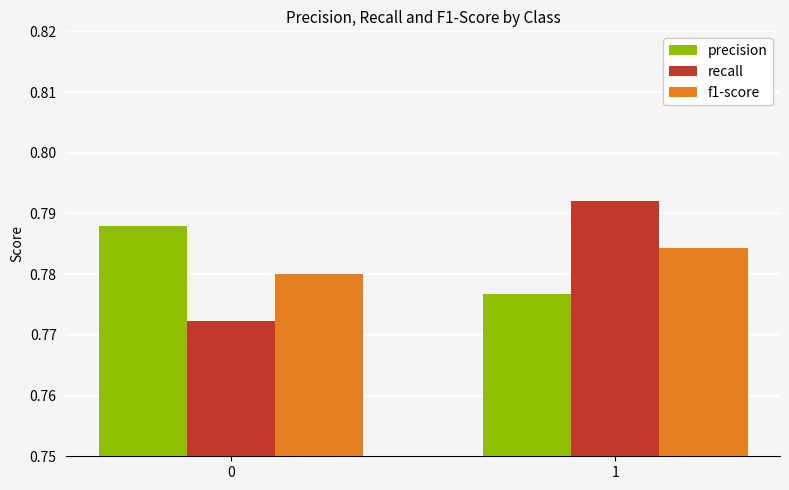

Count the recall values in the range 0 to 1.

2